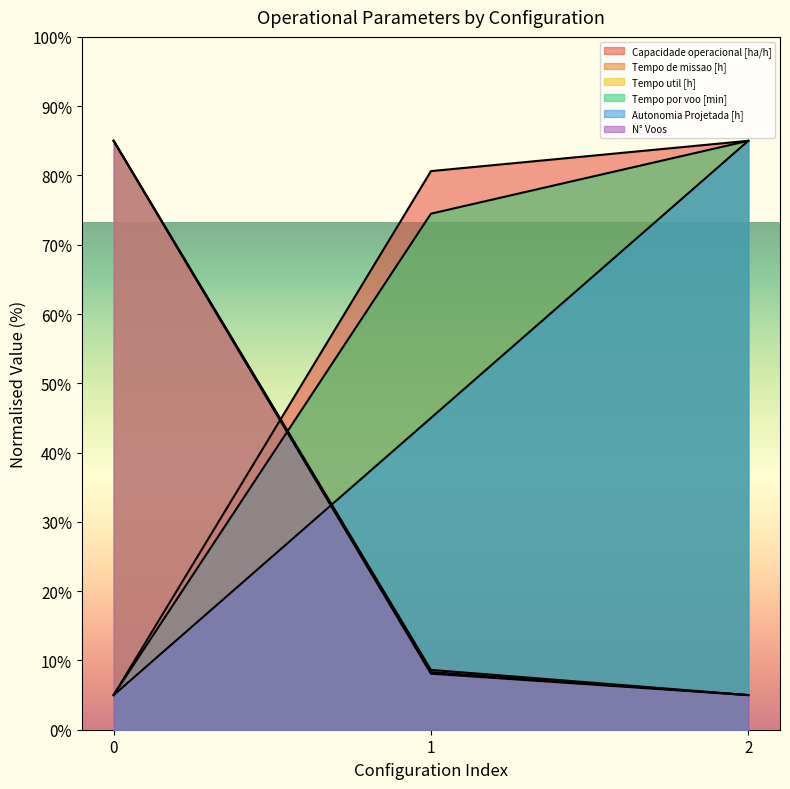

True or false: Autonomia Projetada [h] has a value of 5.0 at 0.

True